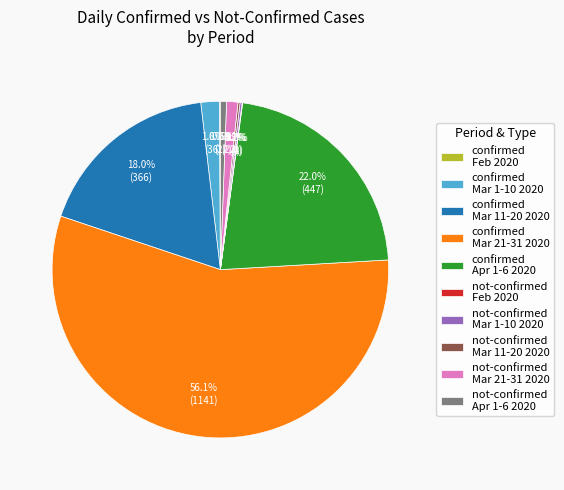

Combined, do not-confirmed Apr 1-6 2020 and not-confirmed Mar 21-31 2020 account for over 50%?

No